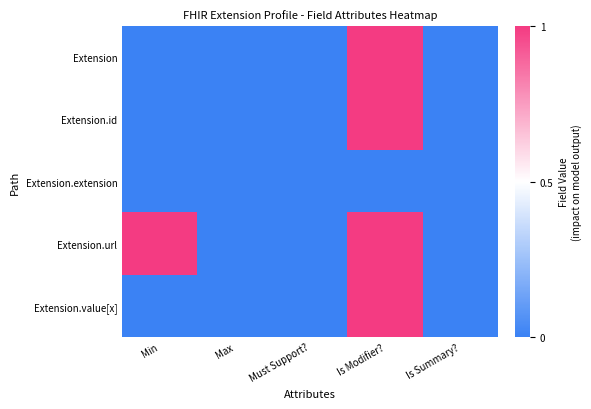

At how many categories does at least one series exceed 0?

2